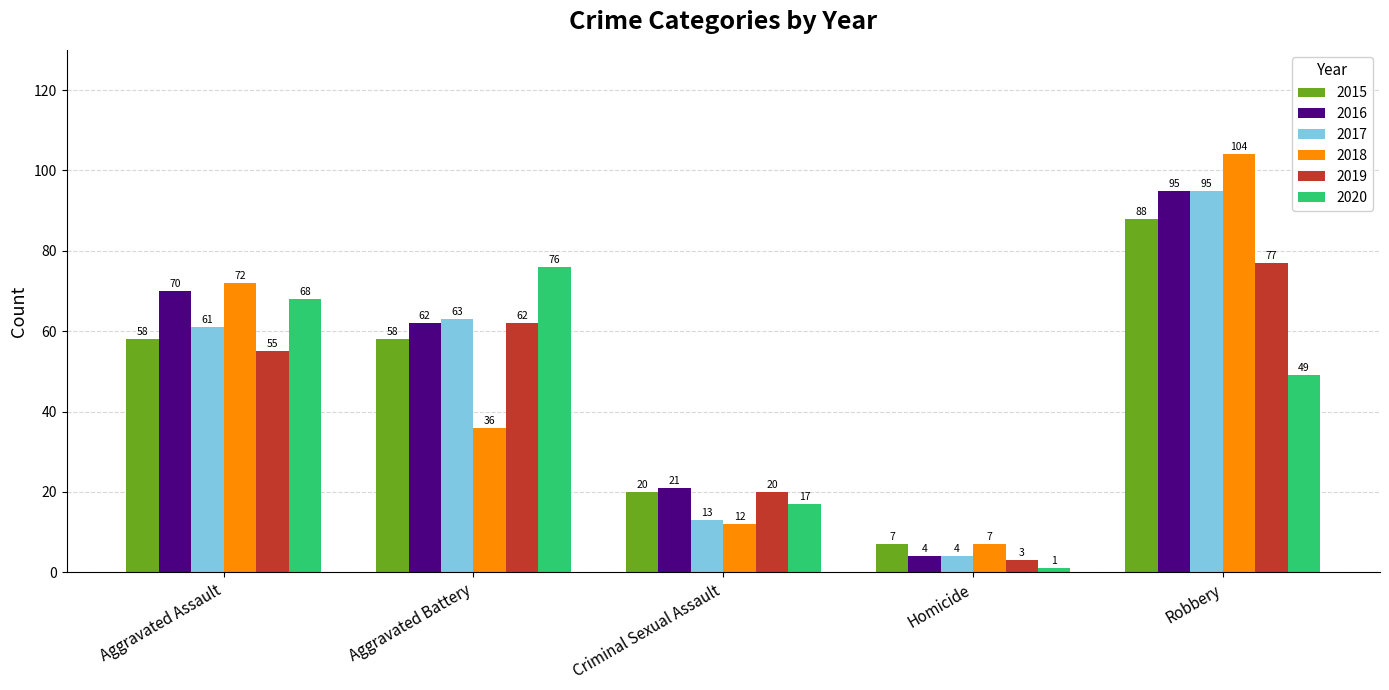

The value of 2017 at Aggravated Assault is 28. True or false?

False